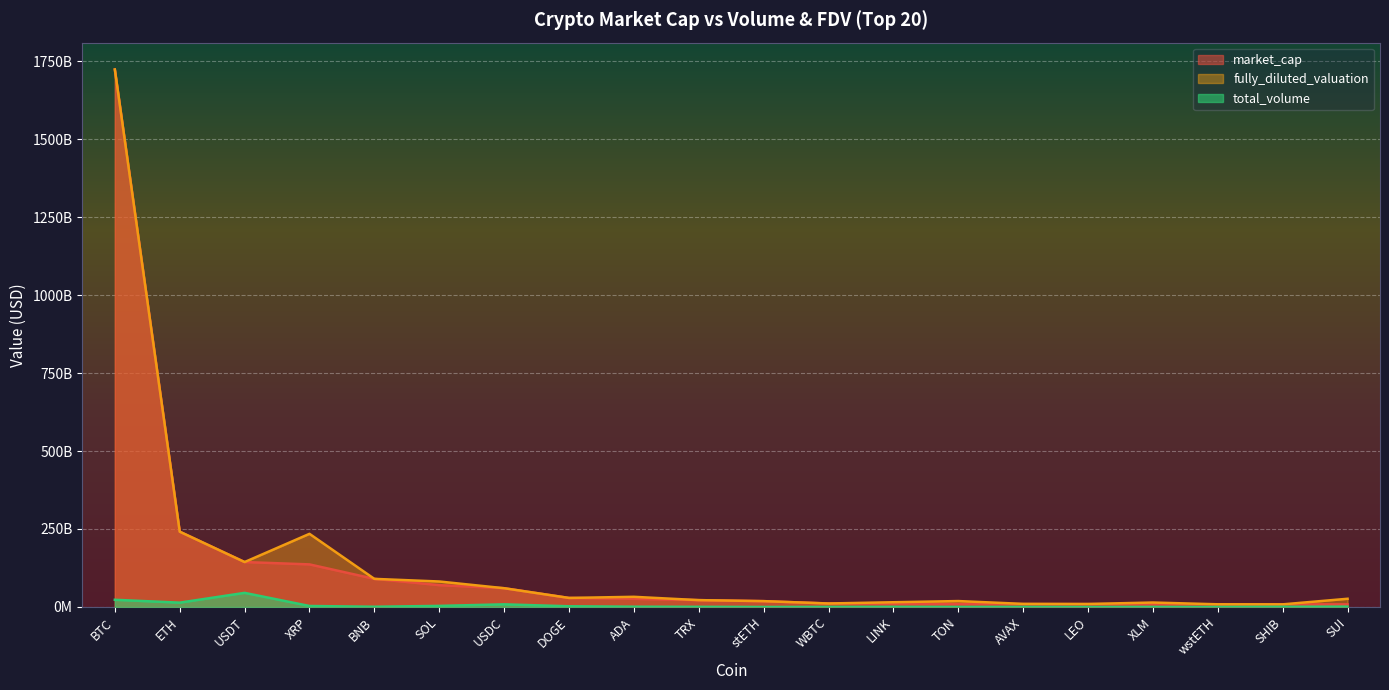

What is the difference between the total_volume values at SOL and TON?

3323585125